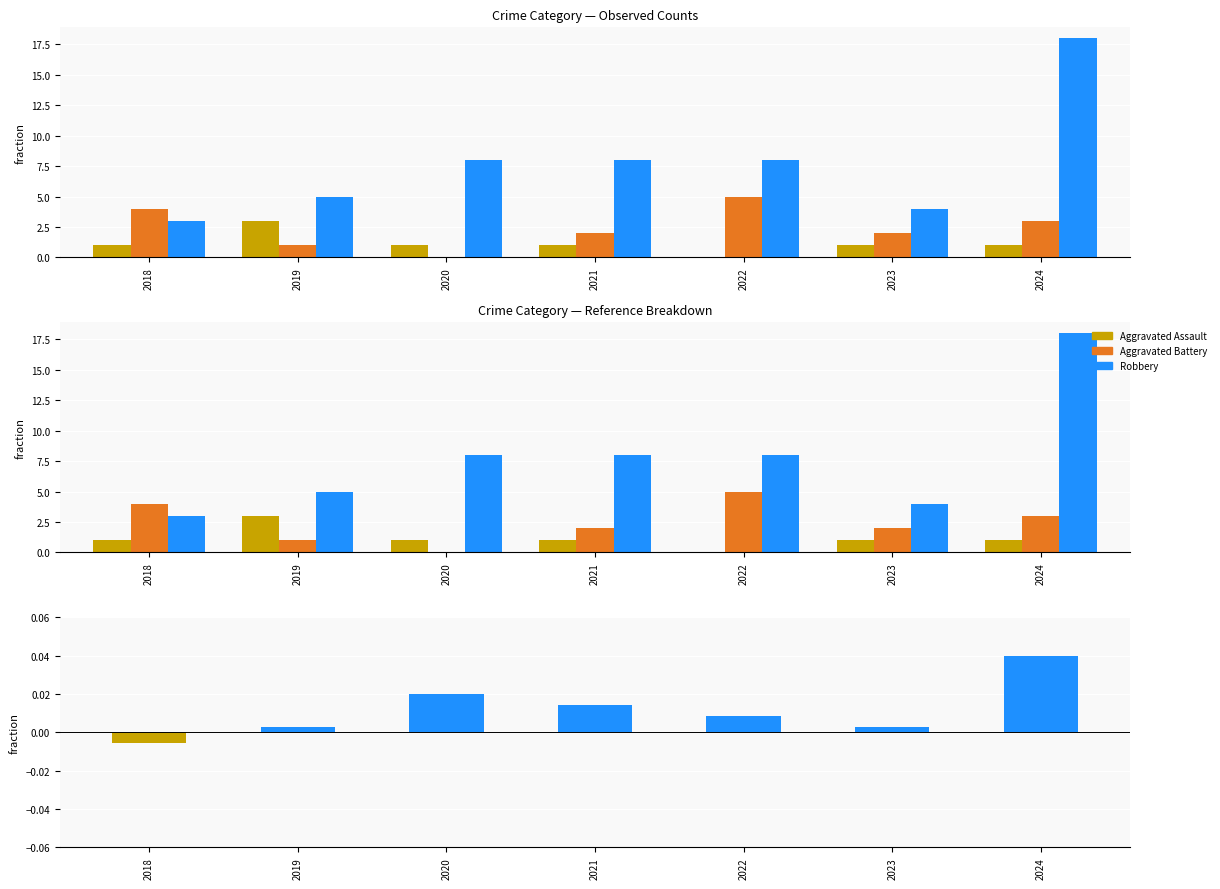

Reading left to right, what are all the values shown in this chart?

Aggravated Assault: 1.0	3.0	1.0	1.0	0.0	1.0	1.0
Aggravated Battery: 4.0	1.0	0.0	2.0	5.0	2.0	3.0
Robbery: 3.0	5.0	8.0	8.0	8.0	4.0	18.0
Robbery vs Others: -0.0	0.0	0.0	0.0	0.0	0.0	0.0